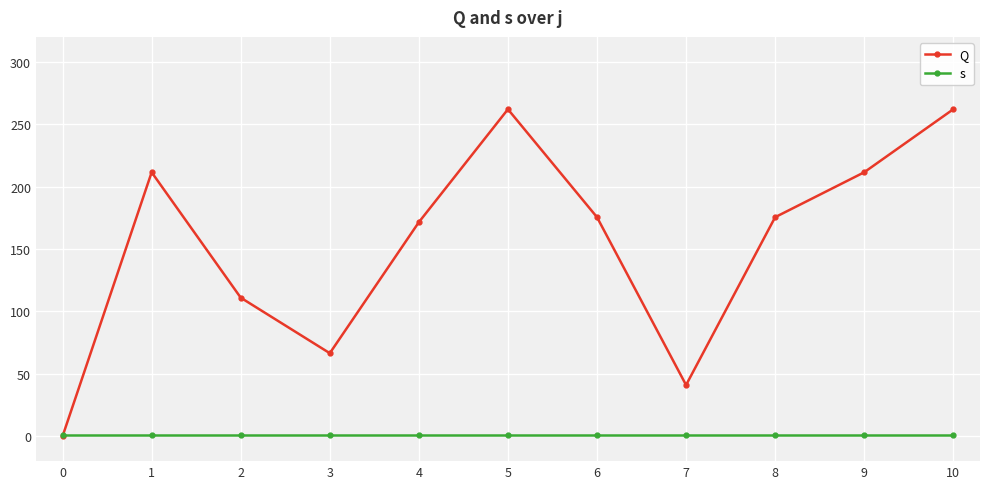

Reading left to right, extract all data points from this chart.

Q: 0=0.0	1=211.5	2=111.0	3=66.5	4=171.5	5=262.0	6=175.5	7=41.0	8=175.5	9=211.5	10=262.0
s: 0=1.0	1=1.0	2=1.0	3=1.0	4=1.0	5=1.0	6=1.0	7=1.0	8=1.0	9=1.0	10=1.0